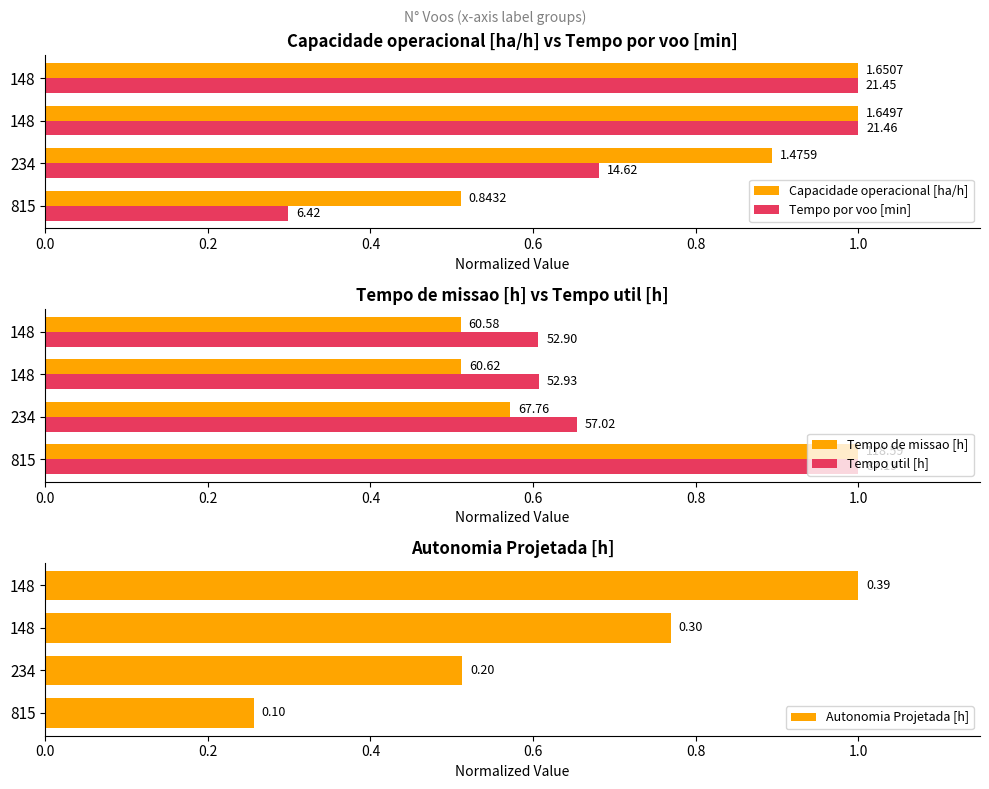

What is the total value across all series at 815?

3.1